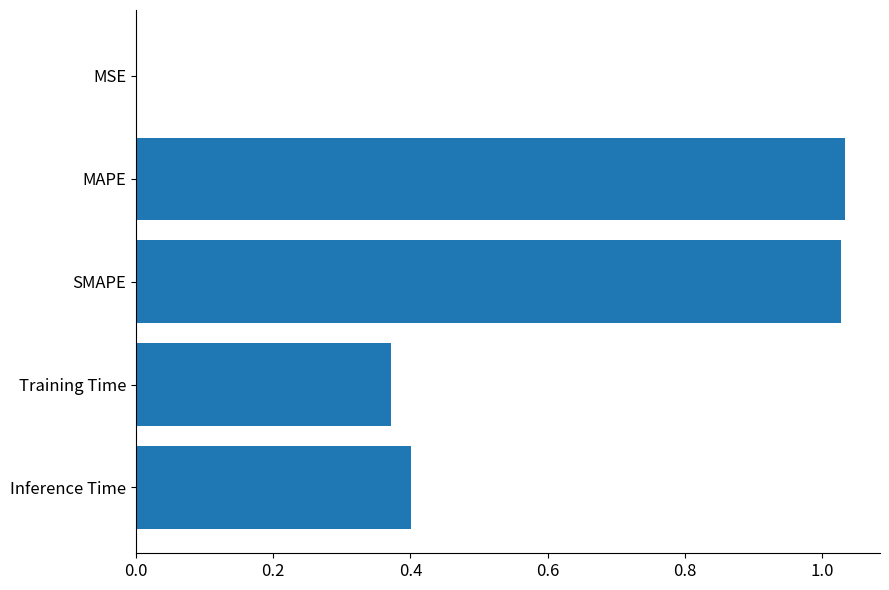

What is the sum of the values at Inference Time and SMAPE?

1.4